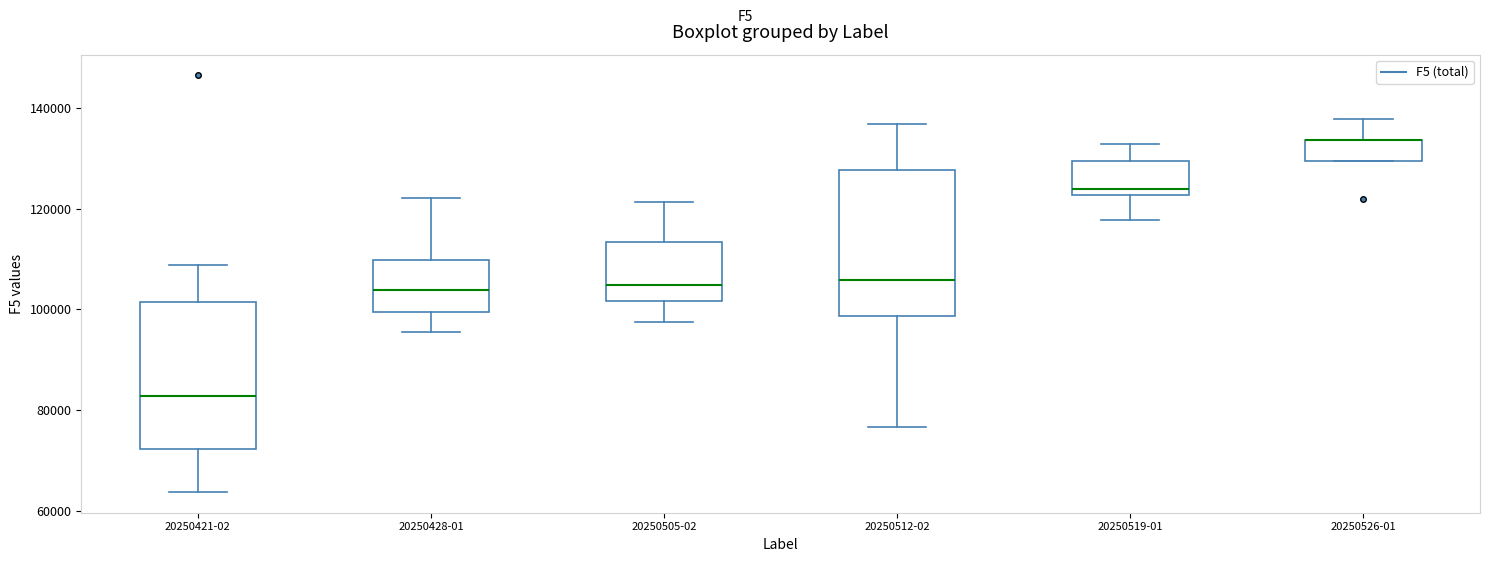

Reading left to right, transcribe this box plot: for each box, give where its median line is, the range the box spans, and where its two whiskers end, as read against the y-axis. The values are not printed on the chart, so give them approximately, as read against the axis.

20250421-02: median 82000, box 72000 to 102000, whiskers 64000 to 108000
20250428-01: median 104000, box 100000 to 110000, whiskers 96000 to 122000
20250505-02: median 104000, box 102000 to 114000, whiskers 98000 to 122000
20250512-02: median 106000, box 98000 to 128000, whiskers 76000 to 136000
20250519-01: median 124000, box 122000 to 130000, whiskers 118000 to 132000
20250526-01: median 134000 (drawn on the box's upper edge), box 130000 to 134000, whiskers 130000 to 138000